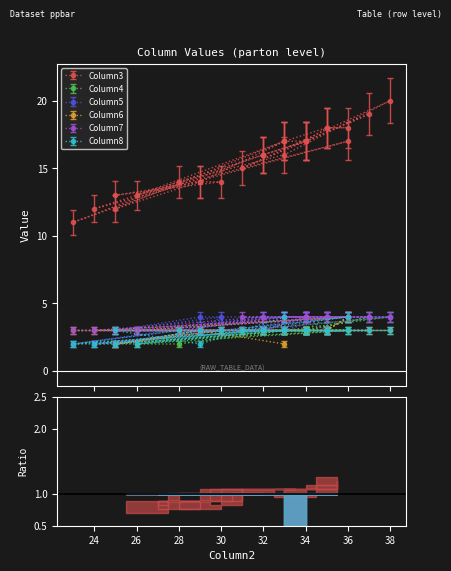

Is it true that Column3 equals 27 at 15?

False